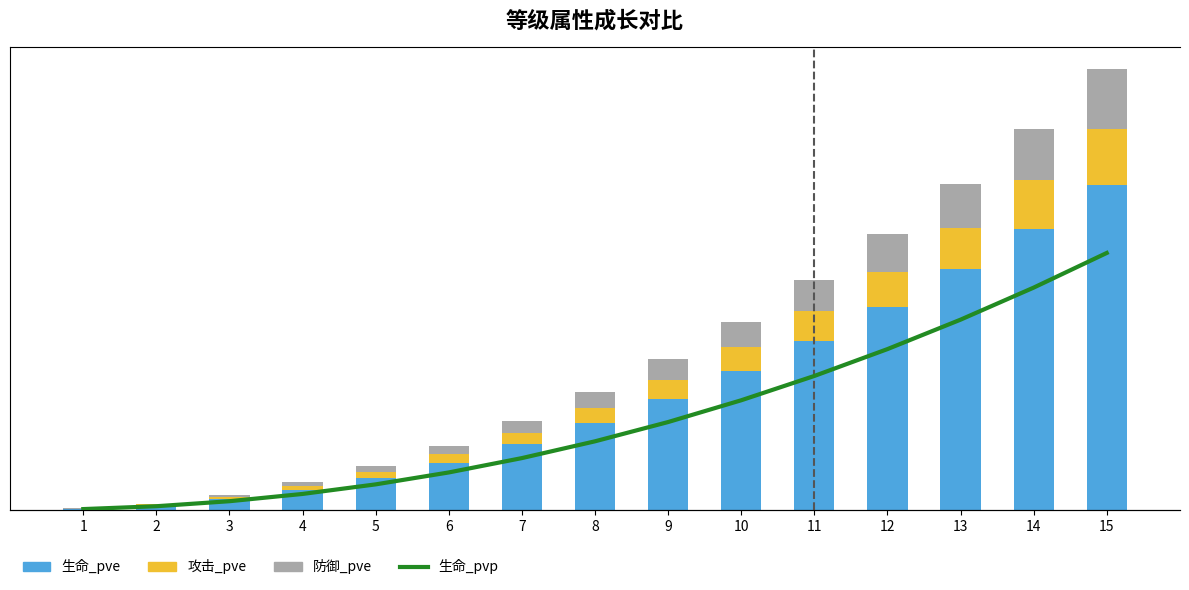

Reading left to right, extract all data points from this chart.

生命_pve: 1=457	2=1962	3=4597	4=8412	5=13441	6=19711	7=27246	8=36066	9=46187	10=57625	11=70394	12=84507	13=99975	14=116810	15=135021
攻击_pve: 1=78	2=338	3=793	4=1451	5=2318	6=3400	7=4700	8=6222	9=7968	10=9941	11=12144	12=14579	13=17248	14=20152	15=23294
防御_pve: 1=84	2=360	3=843	4=1544	5=2466	6=3617	7=5000	8=6619	9=8476	10=10576	11=12919	12=15509	13=18348	14=21438	15=24780
生命_pvp: 1=51	2=220	3=517	4=947	5=1513	6=2219	7=3068	8=4061	9=5201	10=6489	11=7927	12=9516	13=11258	14=13154	15=15205